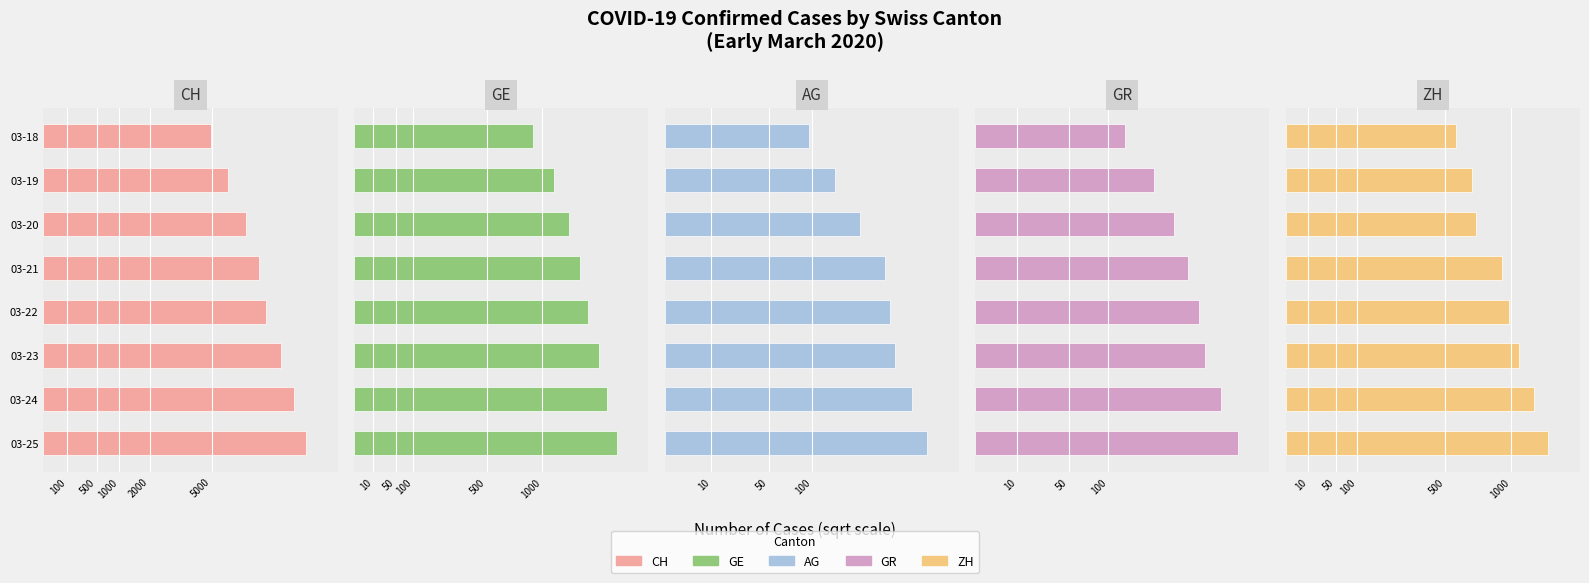

What are all the series names shown in the legend?

CH, GE, AG, GR, ZH